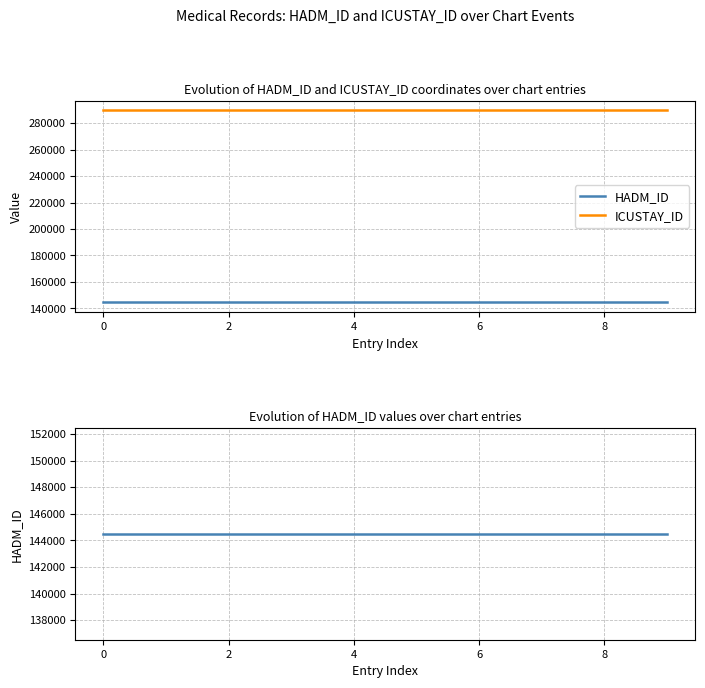

Is it true that HADM_ID equals 243802 at 4?

False